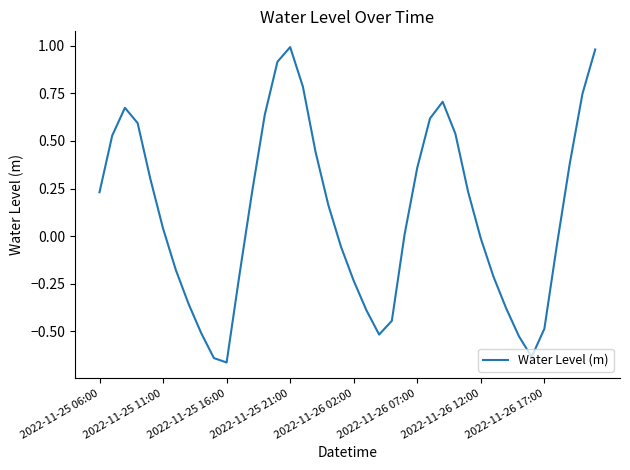

What is the difference between the maximum and minimum values?

1.7